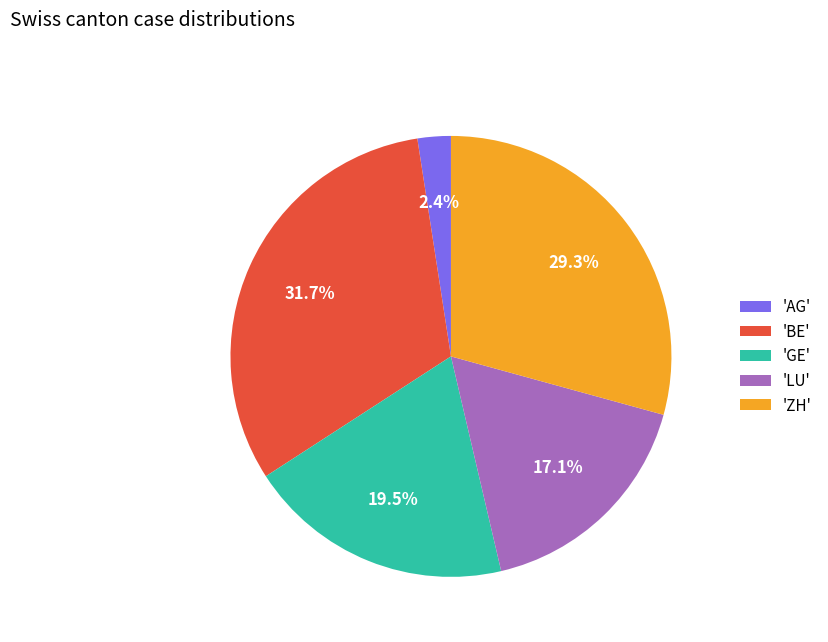

Does any single category account for the majority?

No